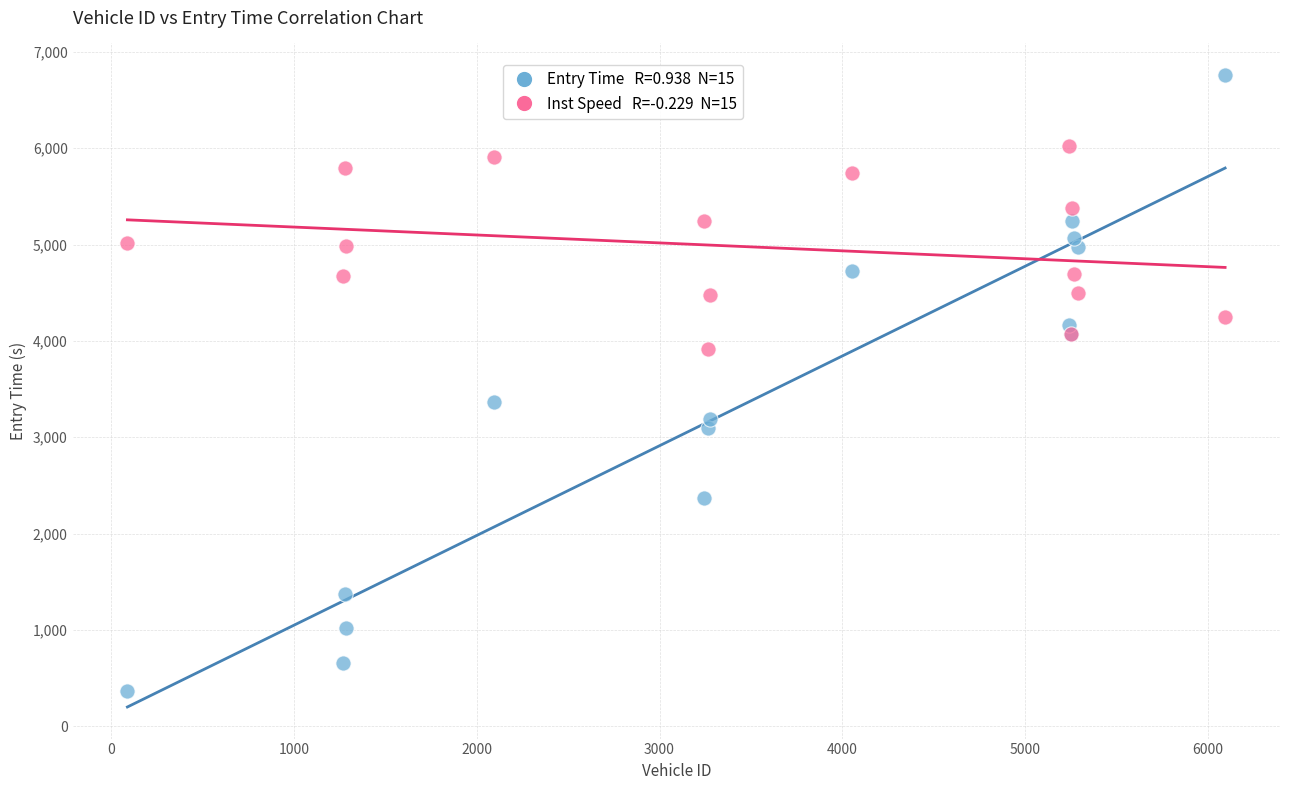

Across all series, what Y value is closest to 3563?

3370.1